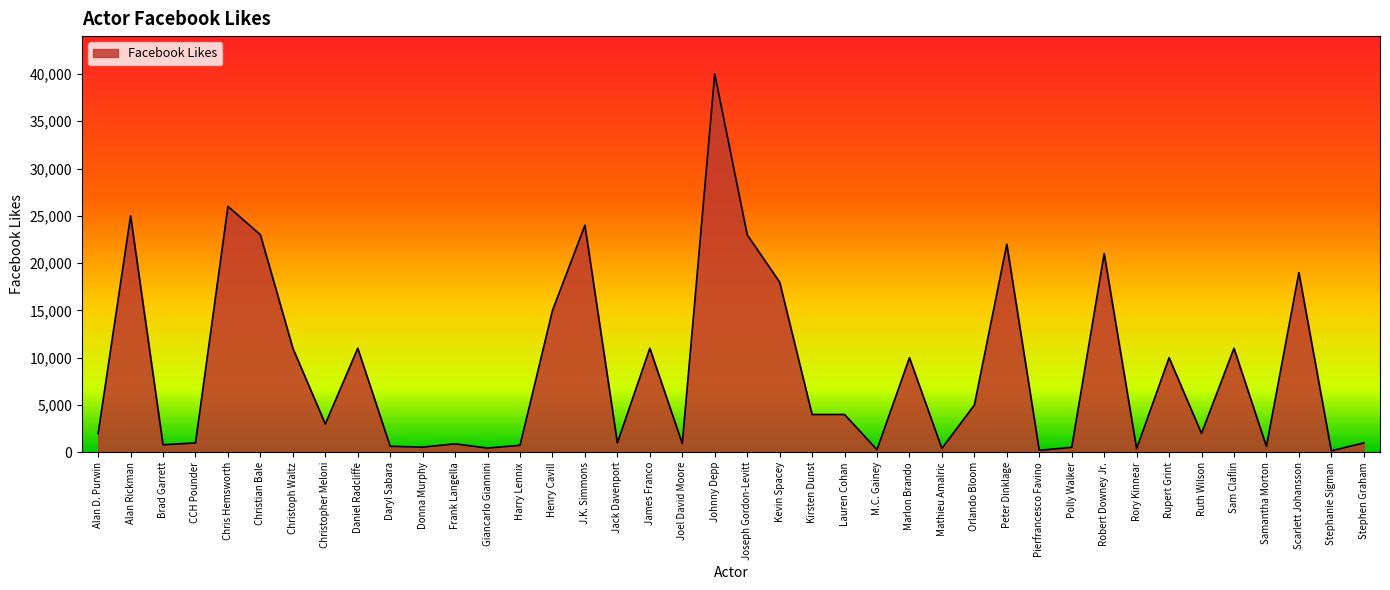

What is the average value?

8766